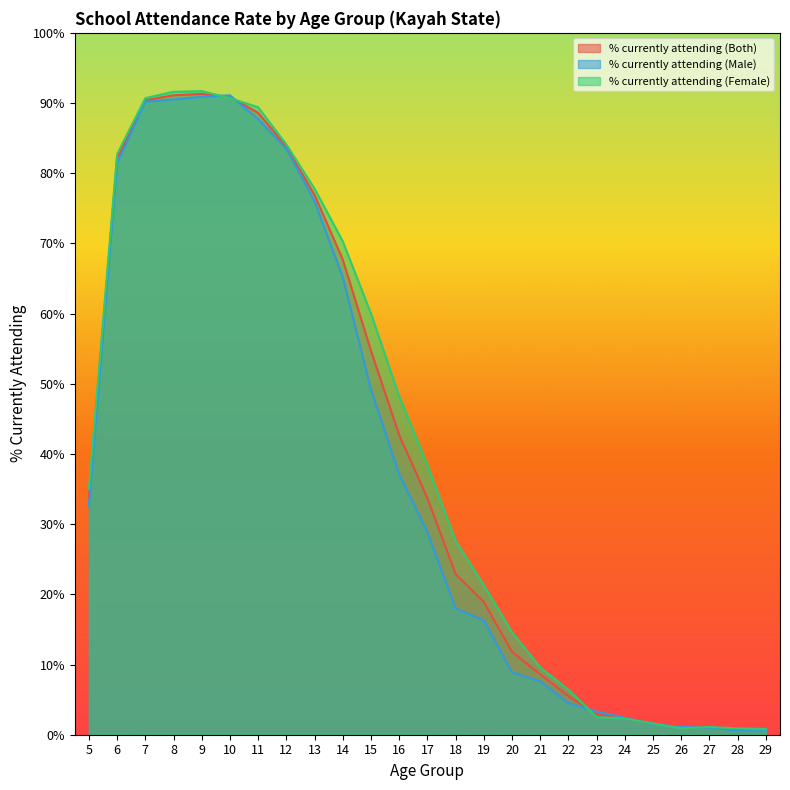

What is the spread (max minus min) of values at 7?

0.5